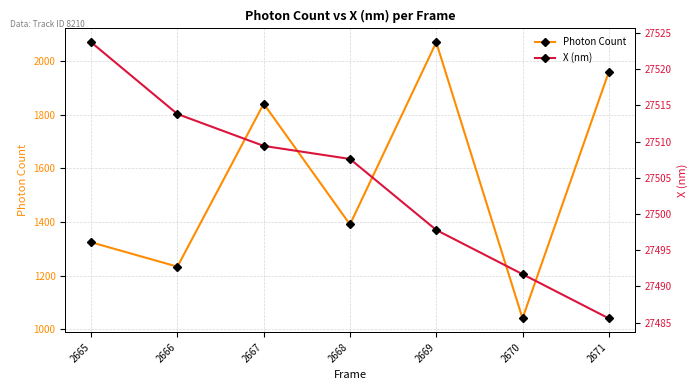

What is the difference between the maximum and minimum values in the Photon Count series?

1029.2